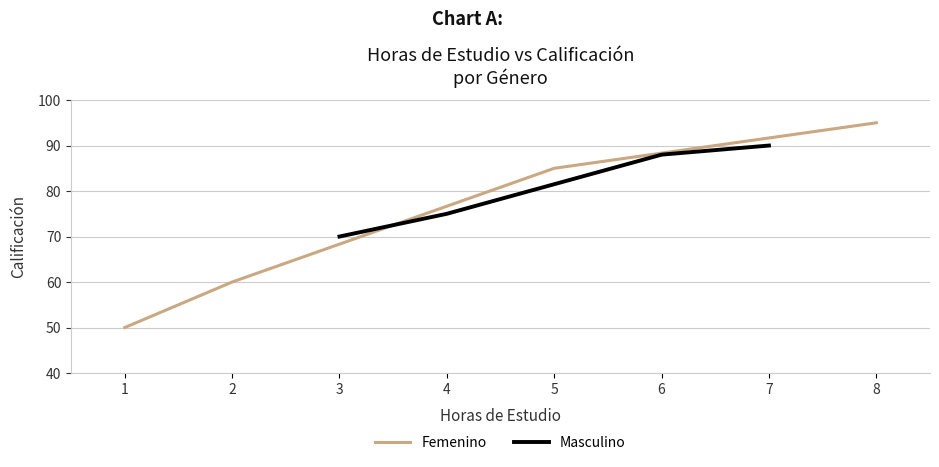

What is the difference between the second highest and second lowest values in the Masculino series?

13